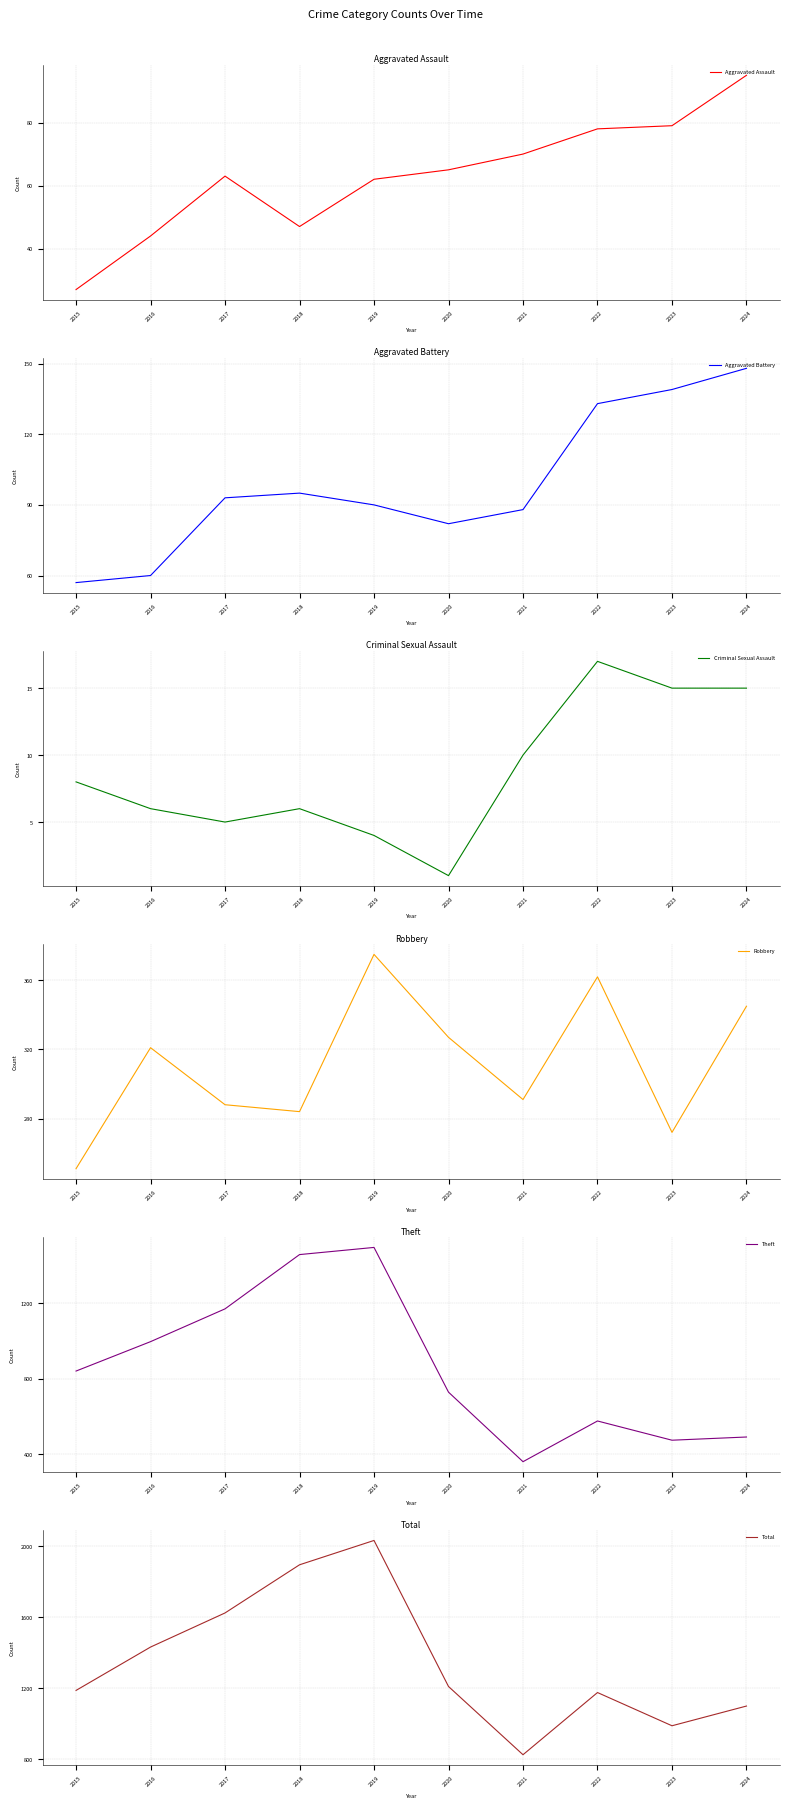

Is it true that Criminal Sexual Assault equals 17 at 2022?

True